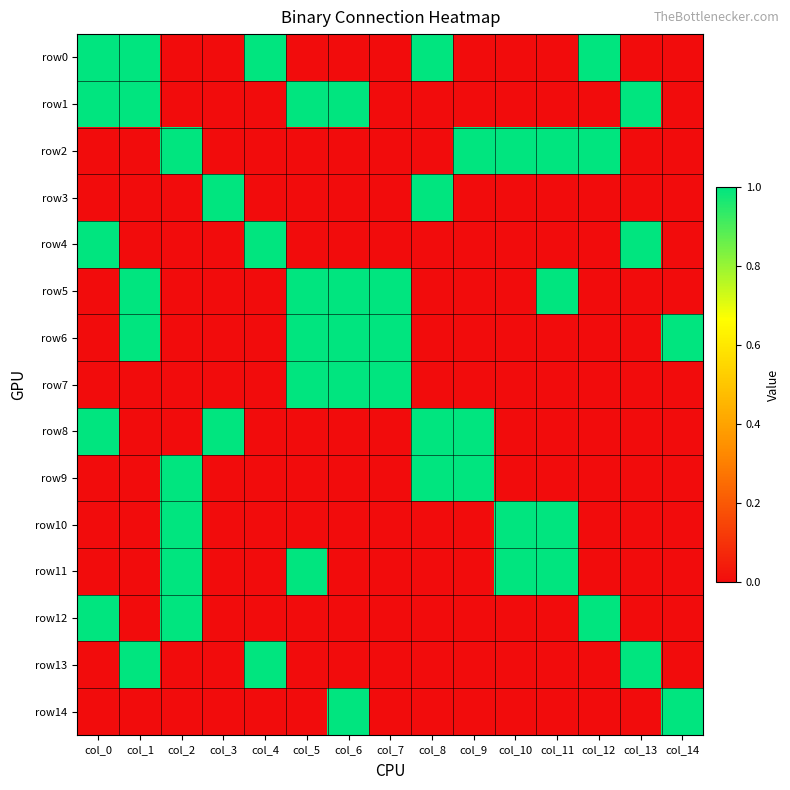

Count the number of data series in this chart.

15